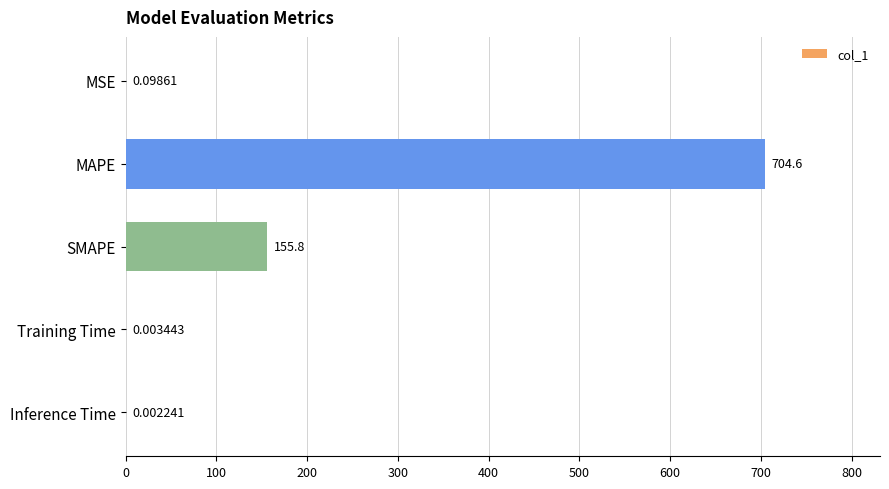

Where is the data nearest to the value 352?

SMAPE